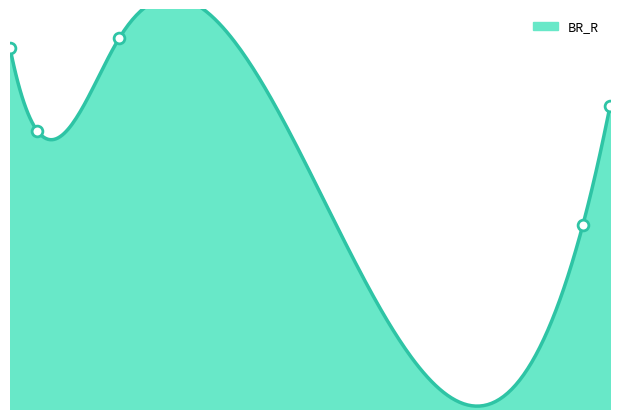

Which has a higher value, 5 or 2?

5